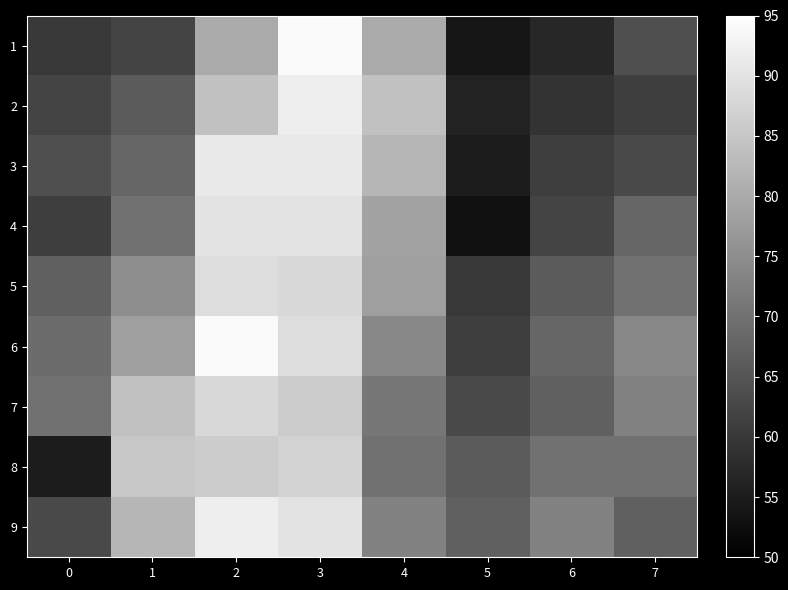

Reading left to right, list all the values displayed in this chart.

1: 0=60	1=62	2=80	3=94	4=80	5=54	6=57	7=64
2: 0=62	1=66	2=84	3=92	4=84	5=56	6=59	7=61
3: 0=64	1=68	2=91	3=91	4=82	5=55	6=61	7=63
4: 0=61	1=70	2=90	3=90	4=79	5=53	6=62	7=68
5: 0=67	1=75	2=89	3=88	4=78	5=60	6=66	7=70
6: 0=69	1=78	2=94	3=89	4=74	5=61	6=68	7=74
7: 0=70	1=84	2=88	3=86	4=71	5=63	6=67	7=73
8: 0=55	1=85	2=86	3=87	4=70	5=66	6=70	7=70
9: 0=63	1=82	2=92	3=90	4=73	5=67	6=73	7=67